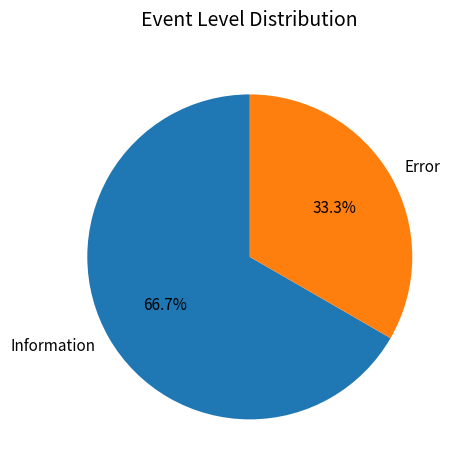

How many slices are in this pie chart?

2